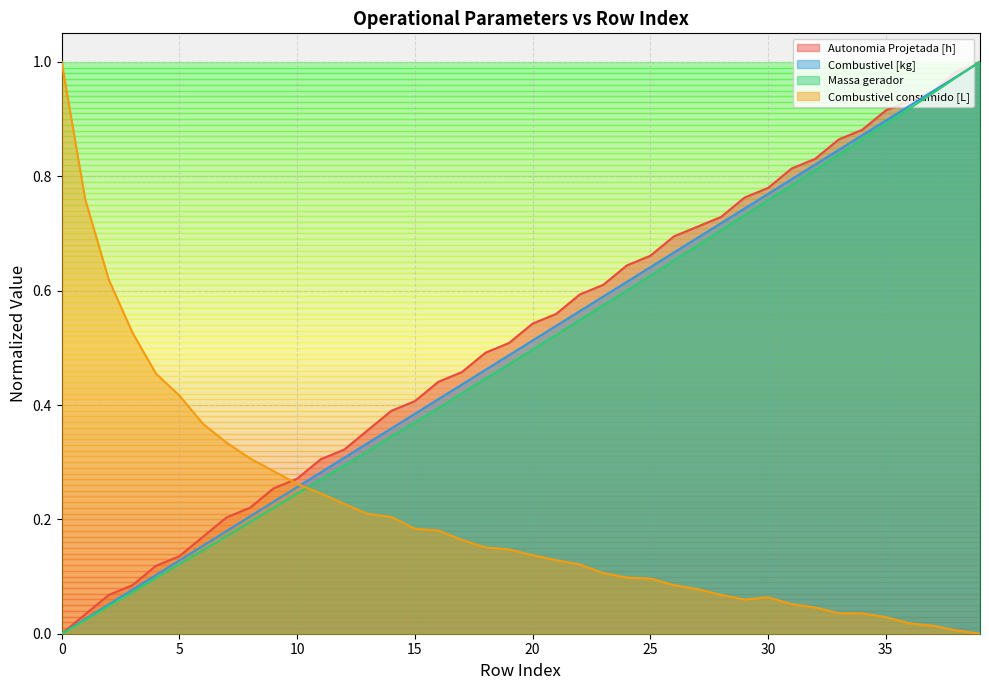

Rank the series by their maximum value, from highest to lowest.

Combustivel consumido [L], Combustivel [kg], Massa gerador, Autonomia Projetada [h]